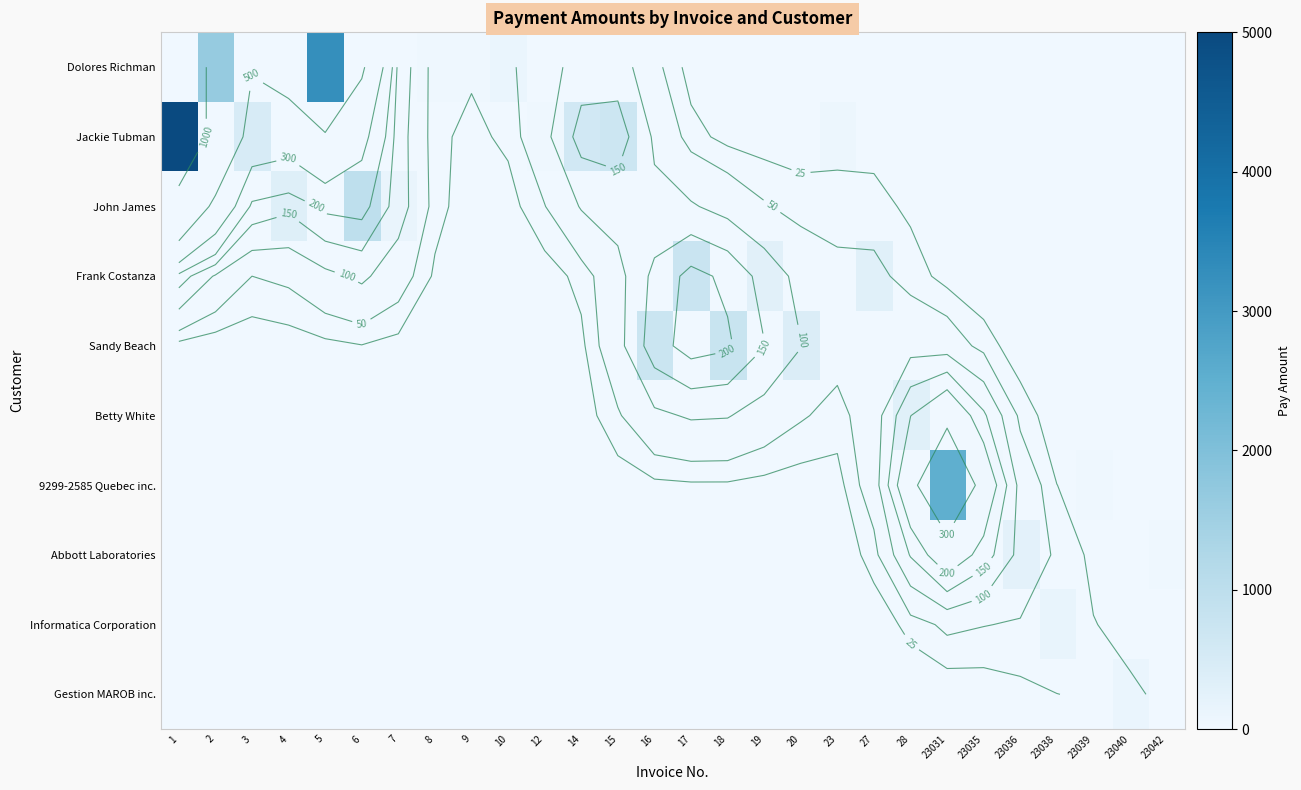

Rank the series by their maximum value, from lowest to highest.

Gestion MAROB inc., Informatica Corporation, Abbott Laboratories, Betty White, Frank Costanza, Sandy Beach, John James, 9299-2585 Quebec inc., Dolores Richman, Jackie Tubman